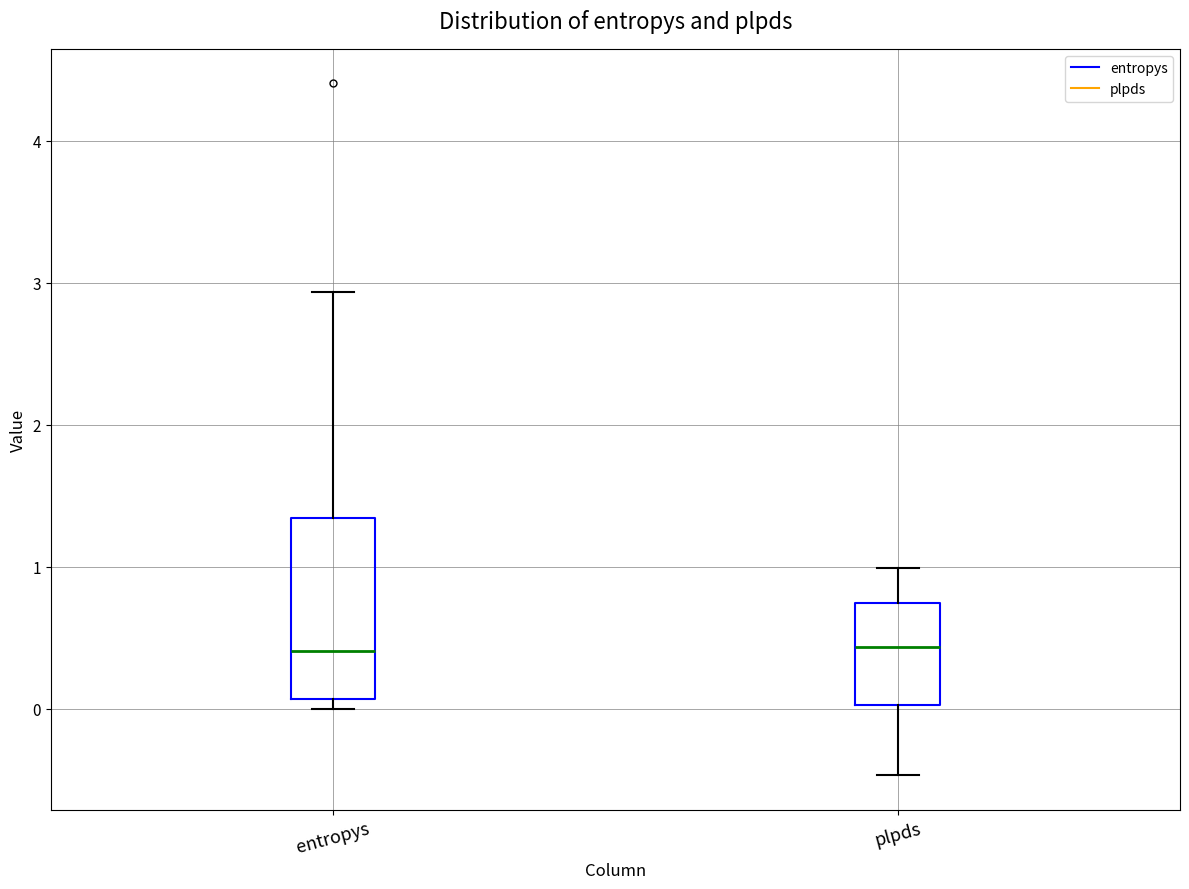

Reading left to right, transcribe this box plot: for each box, give where its median line is, the range the box spans, and where its two whiskers end, as read against the y-axis. The values are not printed on the chart, so give them approximately, as read against the axis.

entropys: median 0.4, box 0.1 to 1.3, whiskers 0.0 to 2.9
plpds: median 0.4, box 0.0 to 0.7, whiskers -0.5 to 1.0